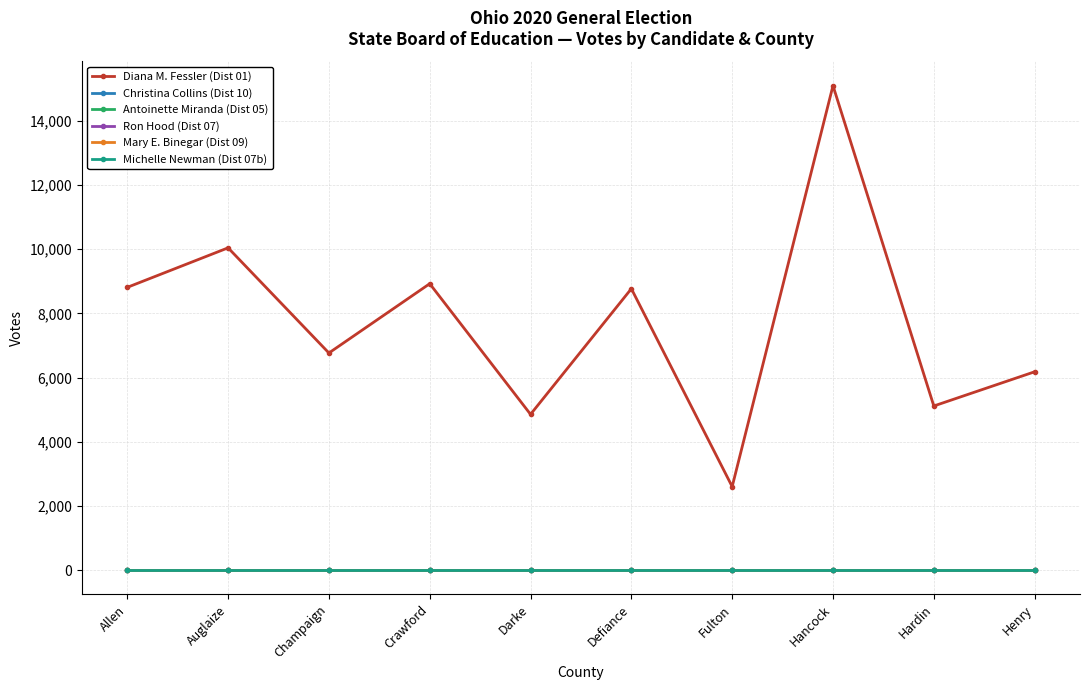

At how many categories does at least one series exceed 1706?

10